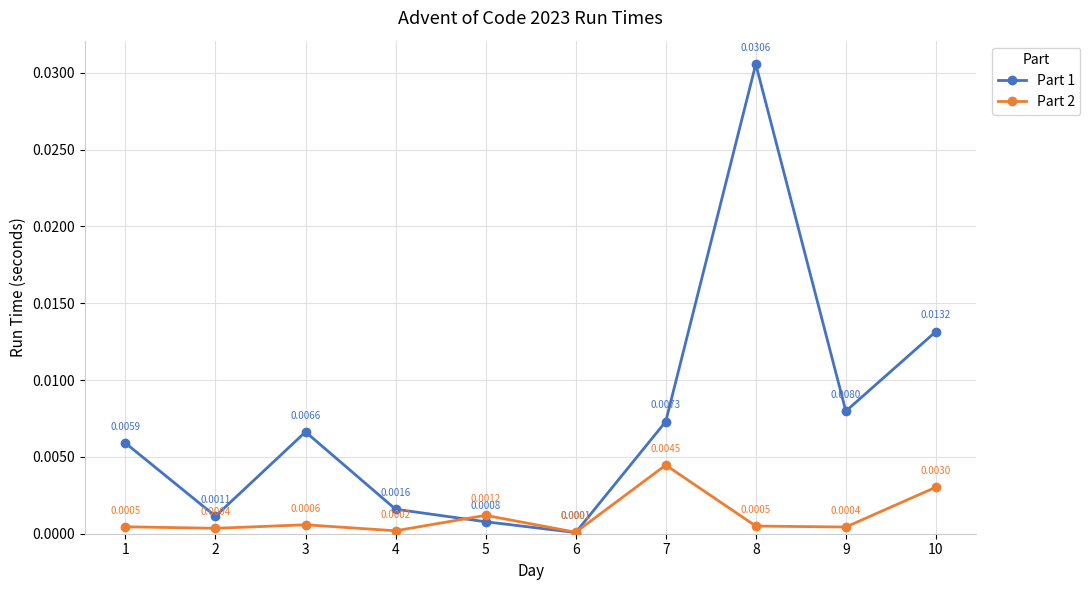

Rank the categories by Part 1 value from lowest to highest.

6, 5, 2, 4, 1, 3, 7, 9, 10, 8